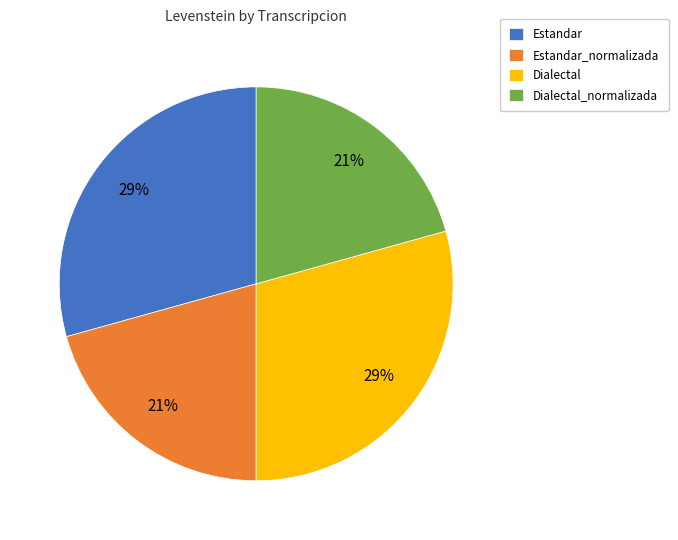

Does any single category account for the majority?

No